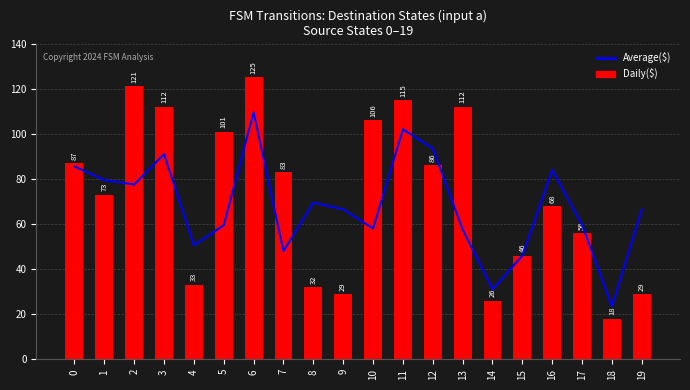

How many series are shown in this chart?

2